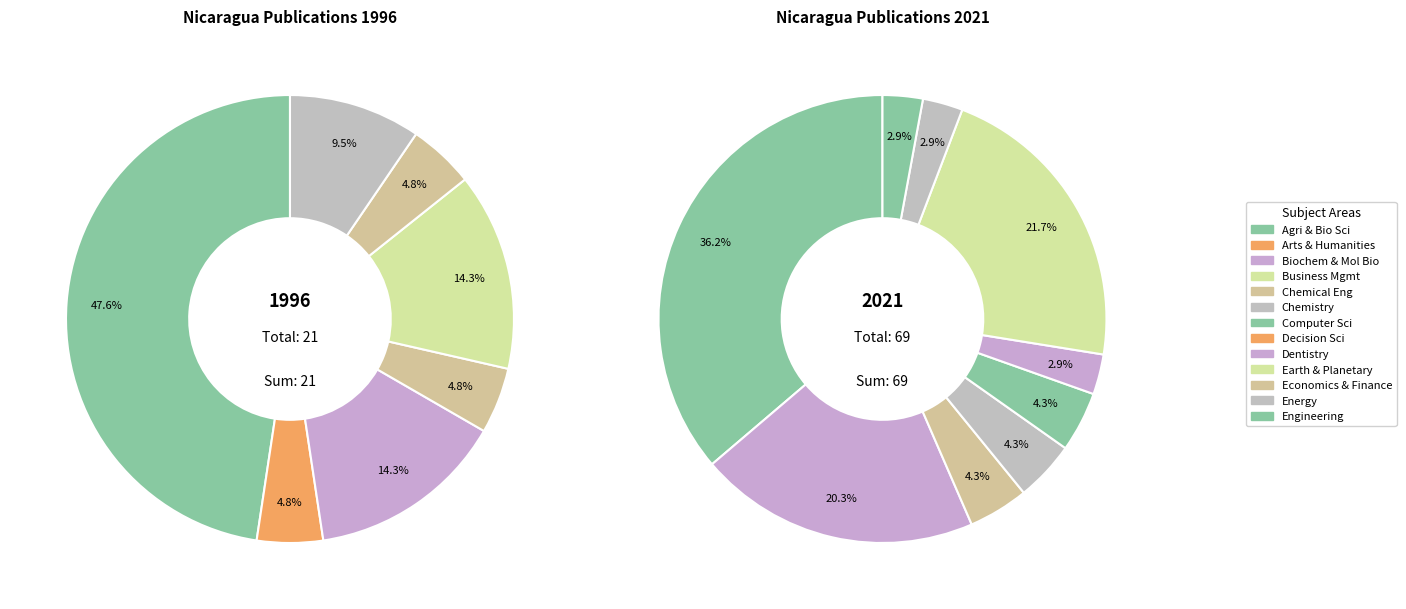

Rank the series by their average value, from highest to lowest.

values_2021, values_1996